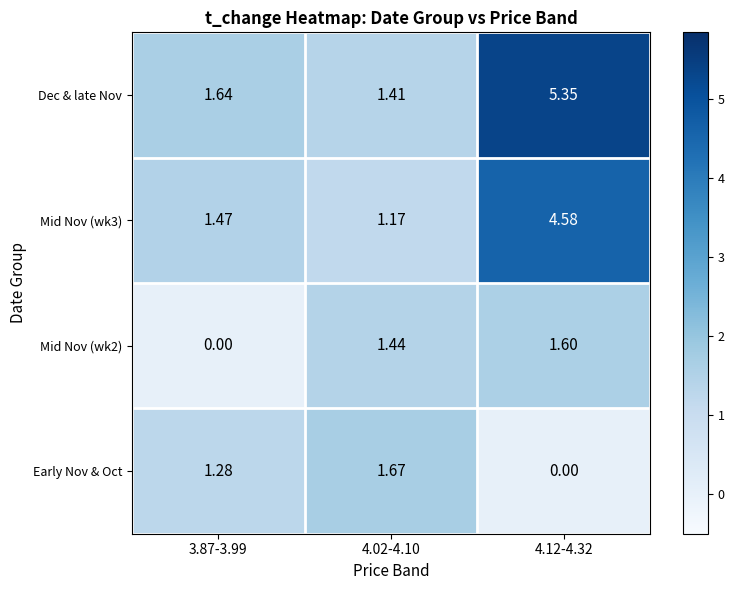

Which series has the largest total across all categories?

Dec & late Nov